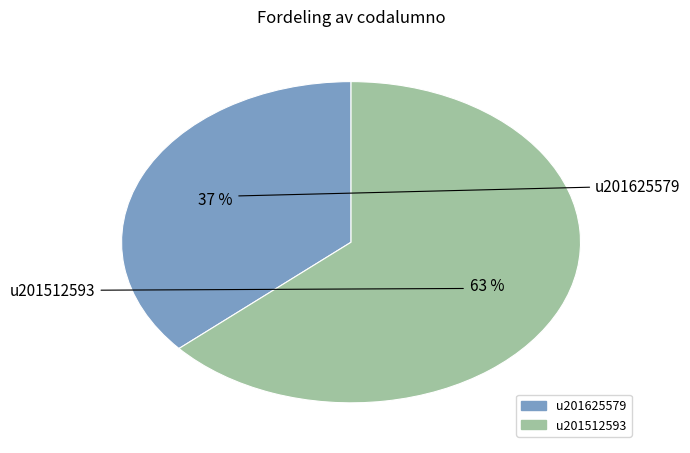

What is the largest slice in the pie chart?

u201512593